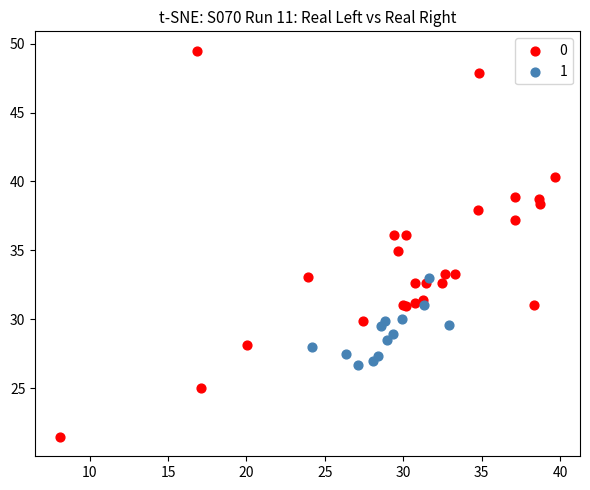

What are all the series names shown in the legend?

0, 1